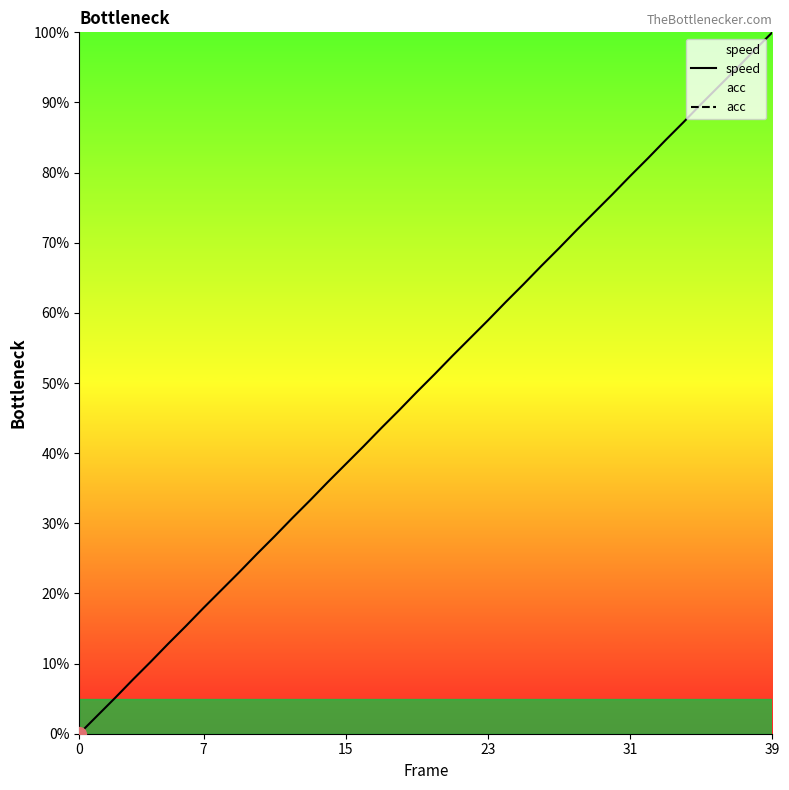

List the series in order of their peak value, lowest first.

speed, acc